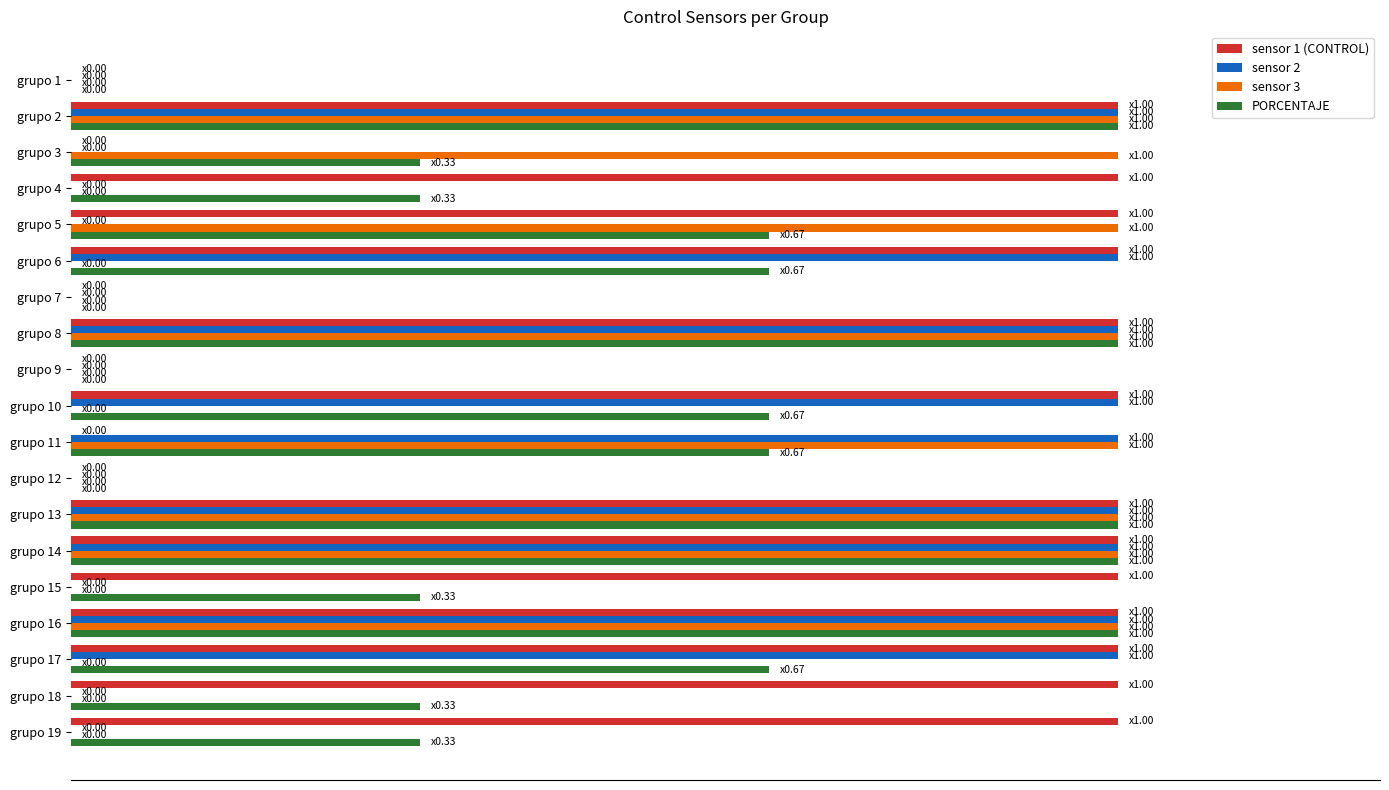

What are all the series names shown in the legend?

sensor 1 (CONTROL), sensor 2, sensor 3, PORCENTAJE